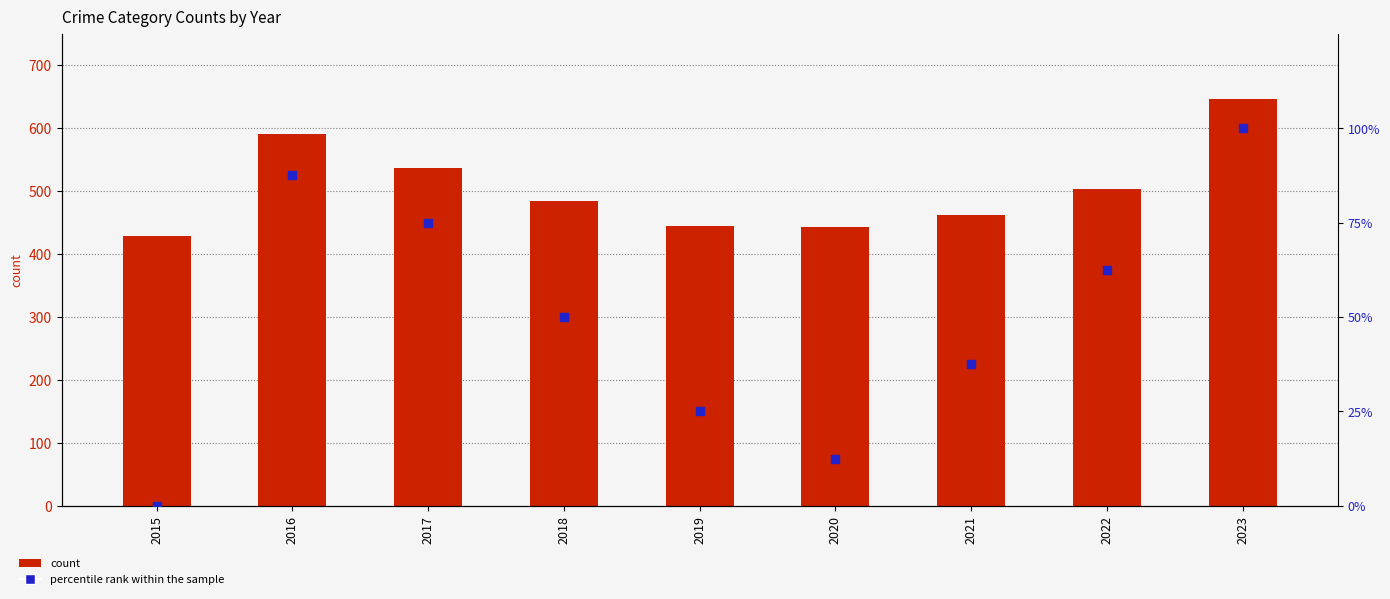

Which series reaches the minimum Y coordinate?

percentile rank within the sample